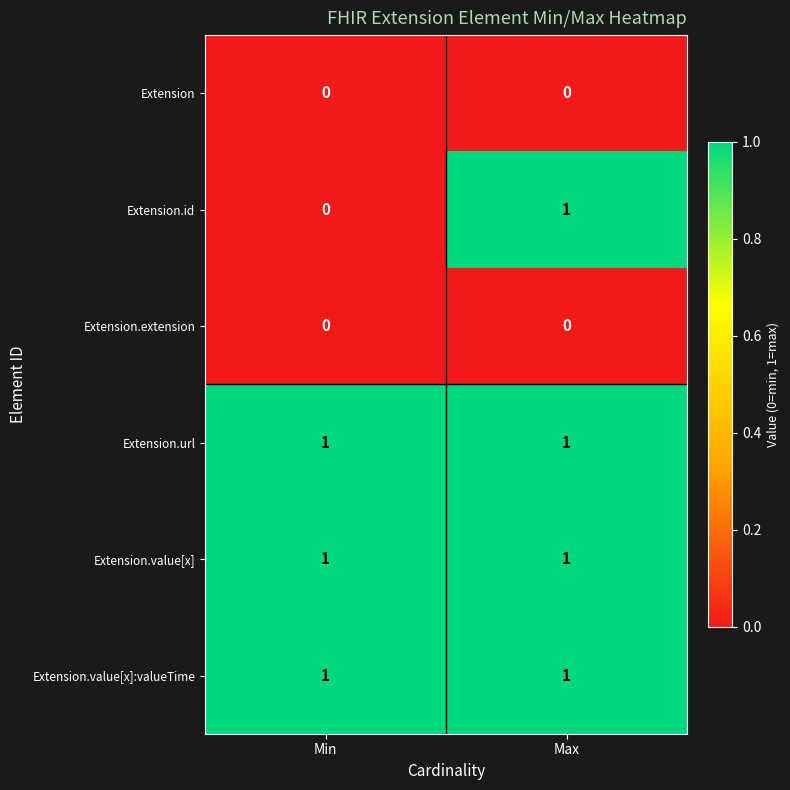

Rank the categories by Extension.id value from highest to lowest.

Max, Min